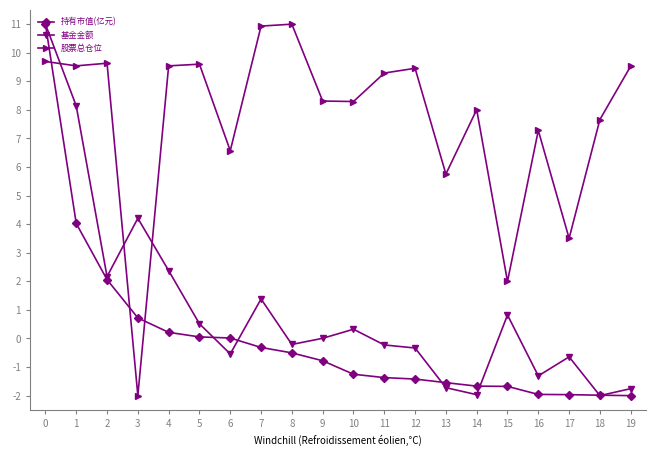

Which series ends up on top after the final intersection of 持有市值(亿元) and 股票总仓位?

股票总仓位